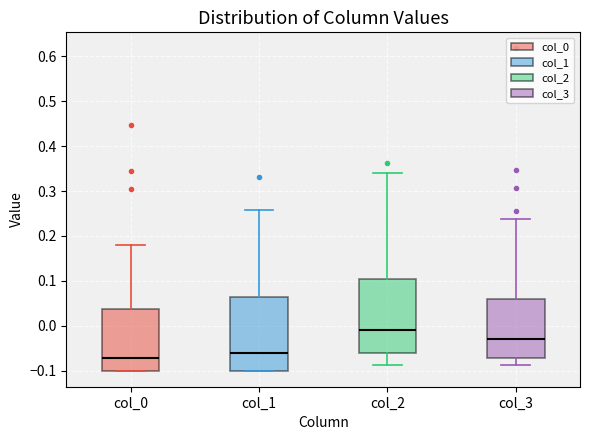

Which box's median line is the lowest?

col_0